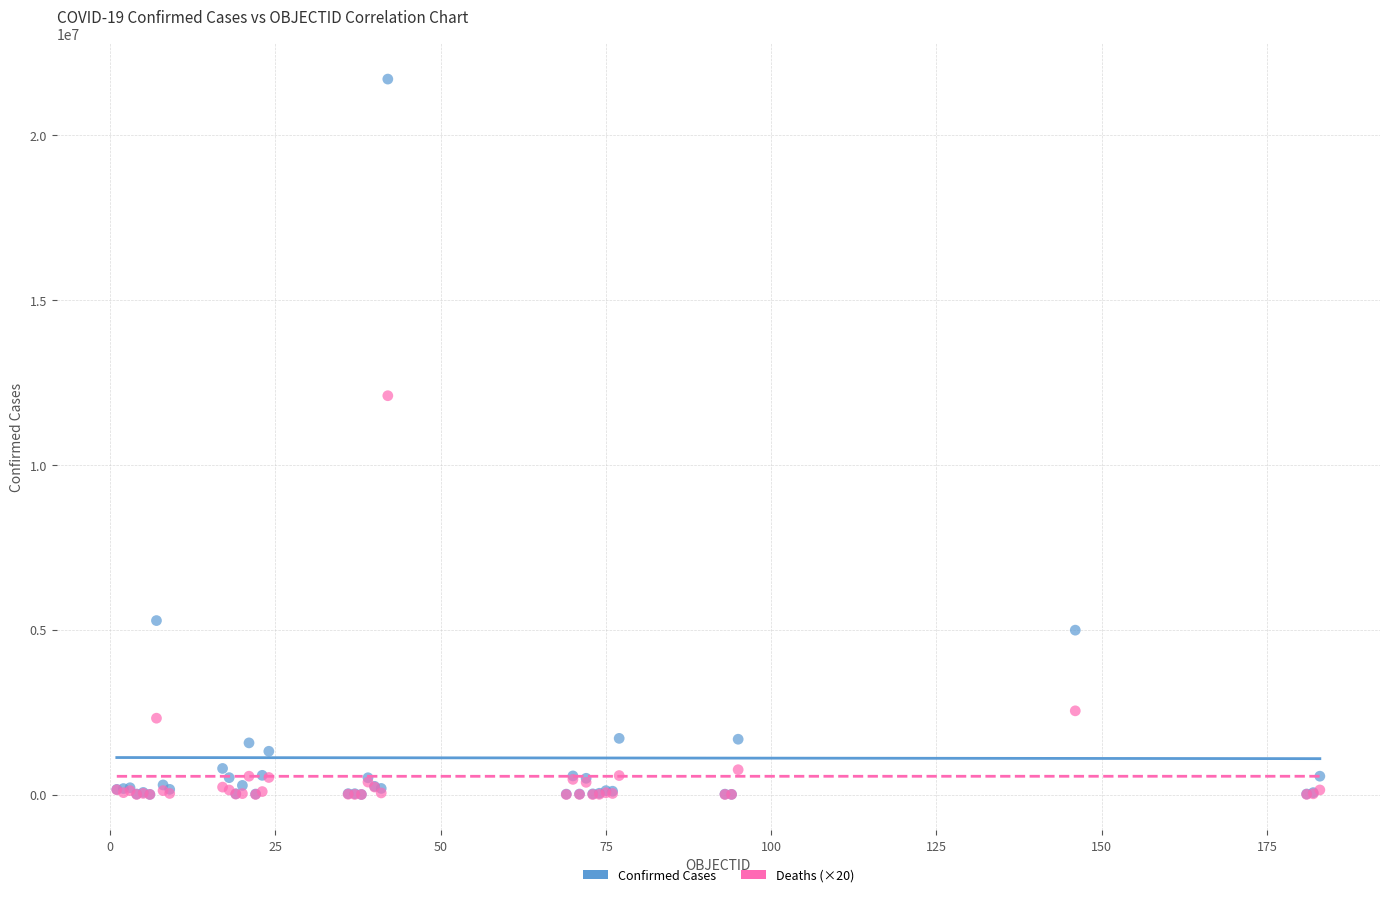

Across all series, what Y value is closest to 10855951?

12102780